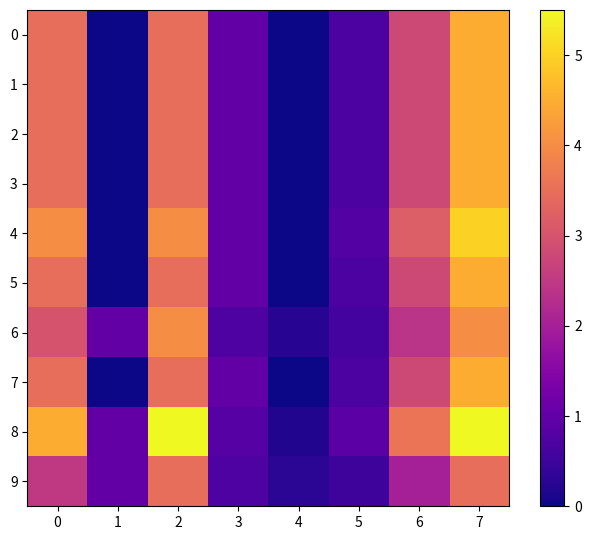

At how many categories does at least one series exceed 4?

3